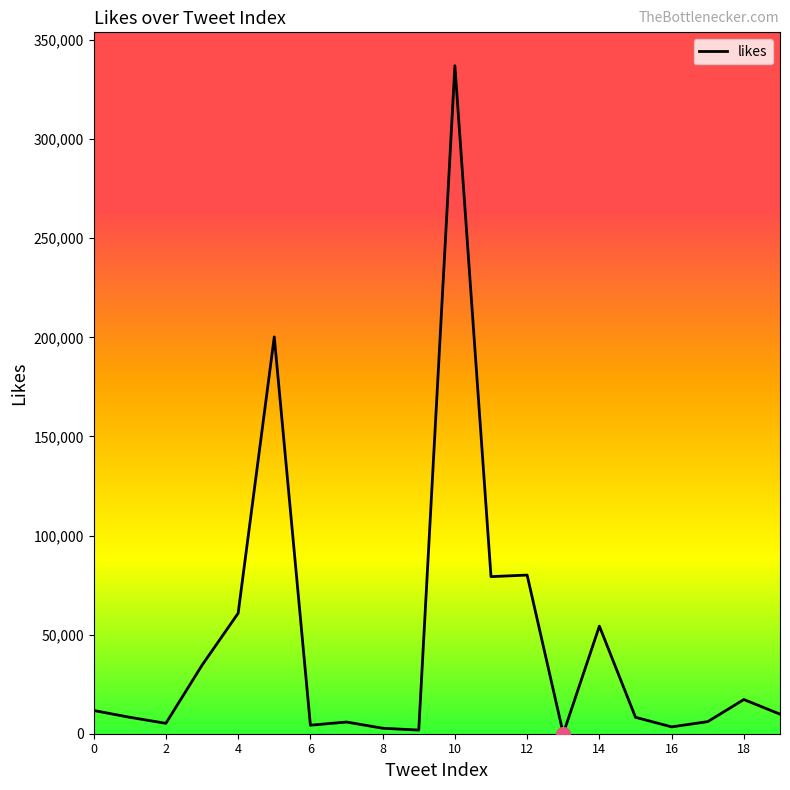

What is the greatest value displayed?

337012